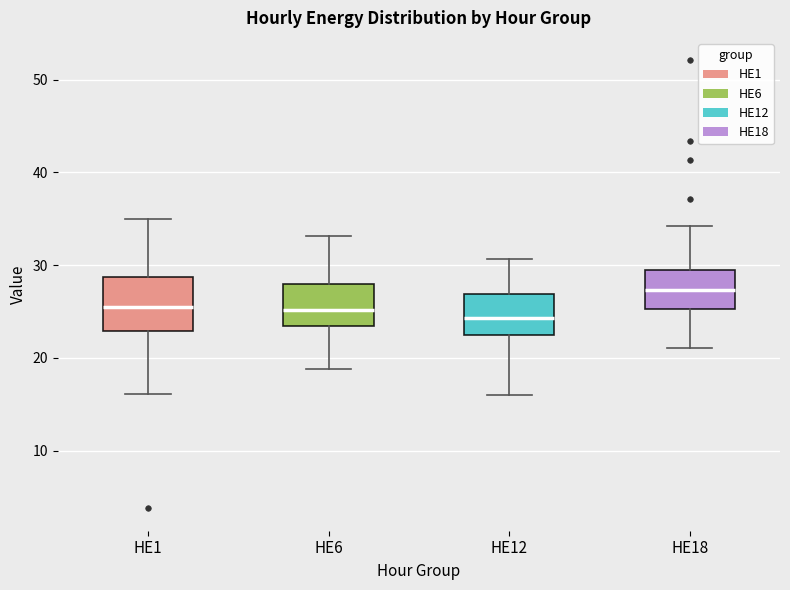

Which box's median line is the highest?

HE18